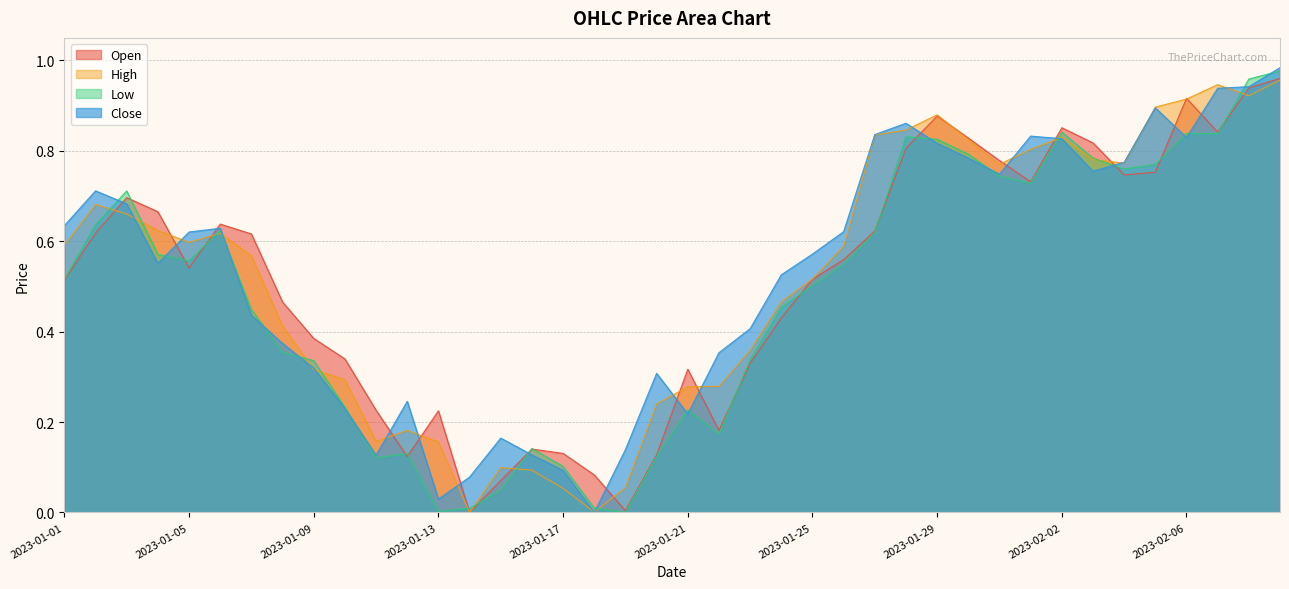

At which label is Low closest to 0?

2023-01-19